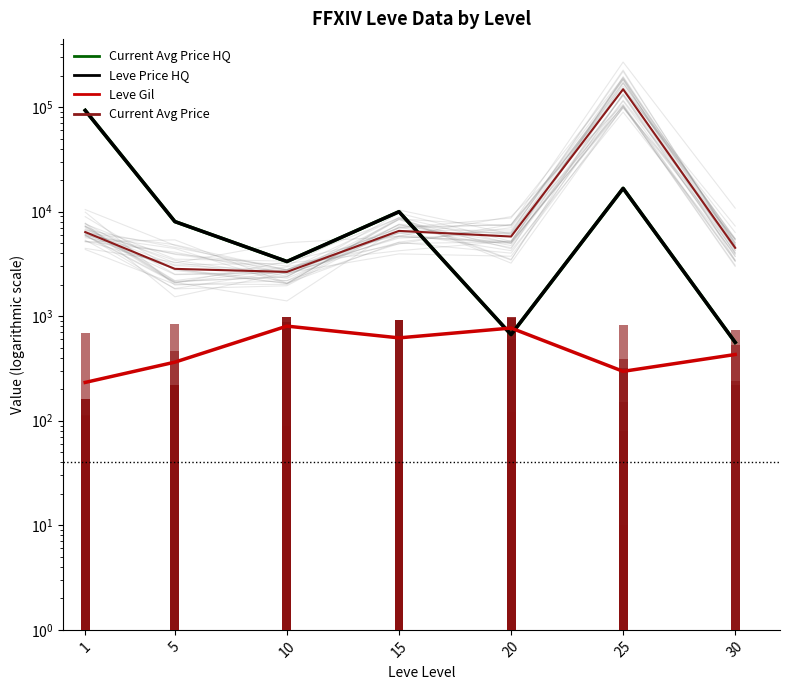

The Current Avg Price series shows 147950.8 at 25. True or false?

True